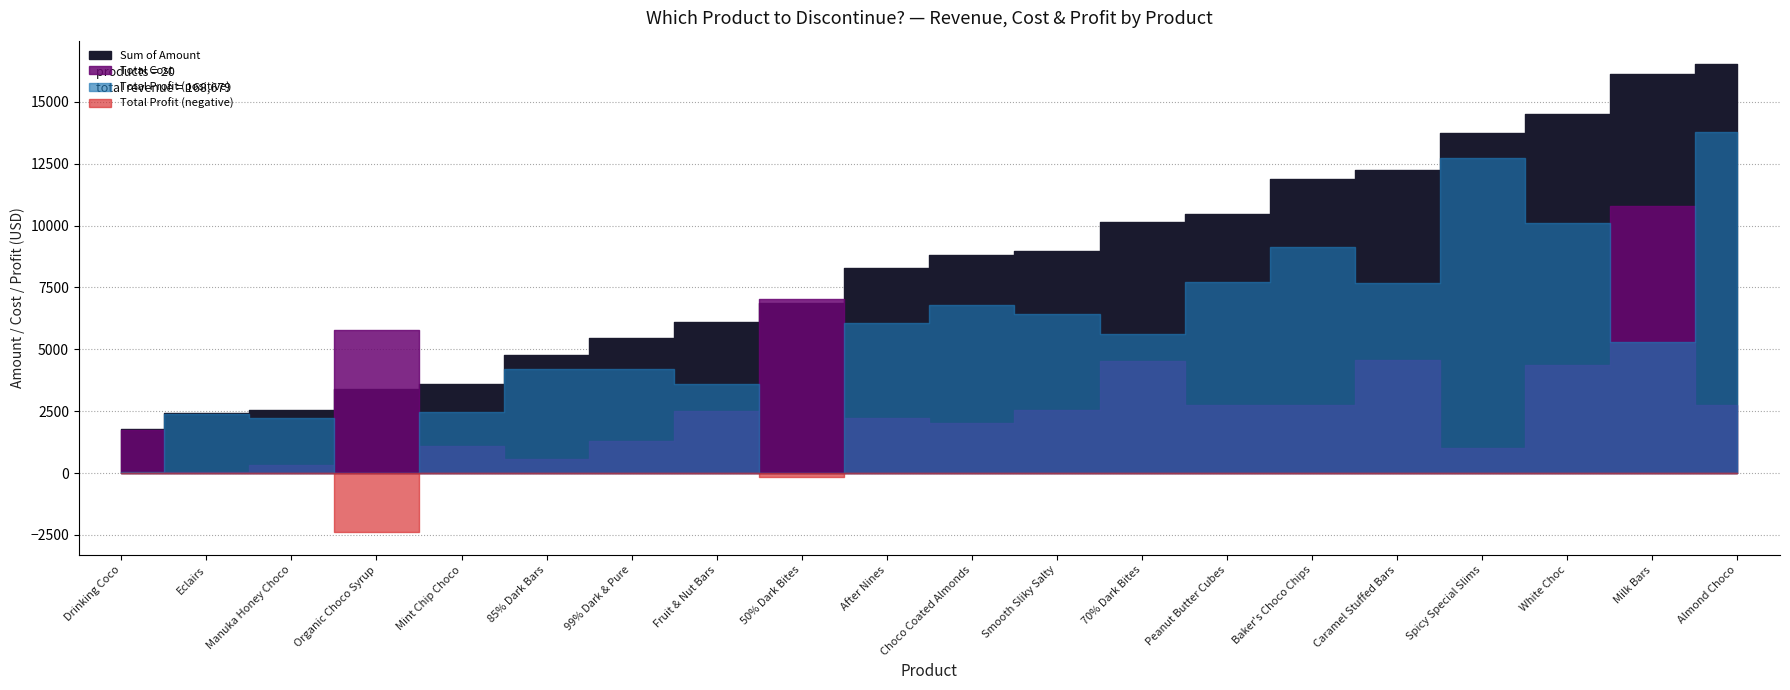

True or false: Sum of Amount has more than 0 points higher than both neighbors.

False